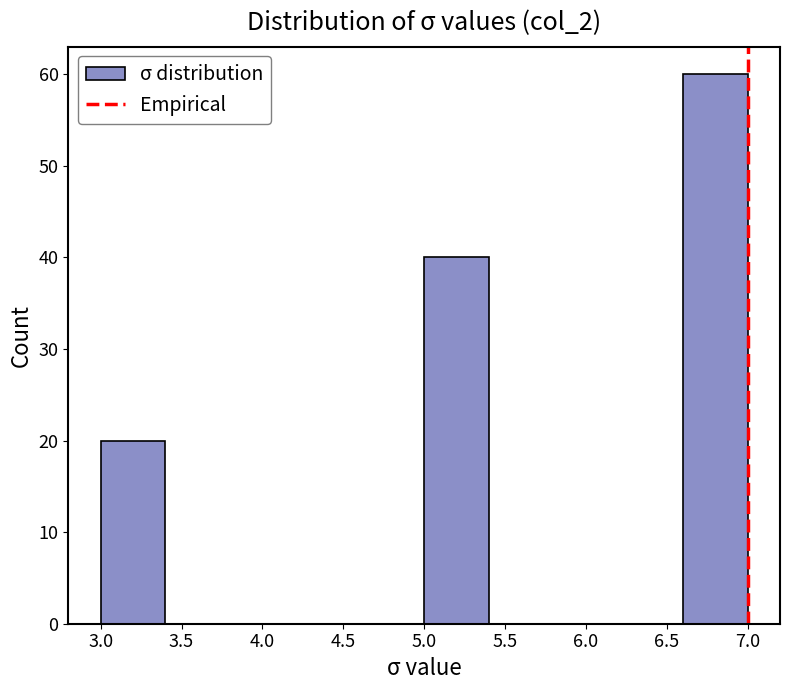

Reading left to right, list every bar in this chart as the range it spans on the x-axis followed by its height. The values are not printed on the chart, so give them approximately, as read against the axis.

3.0 to 3.4: 20
3.4 to 3.8: 0
3.8 to 4.2: 0
4.2 to 4.6: 0
4.6 to 5.0: 0
5.0 to 5.4: 40
5.4 to 5.8: 0
5.8 to 6.2: 0
6.2 to 6.6: 0
6.6 to 7.0: 60